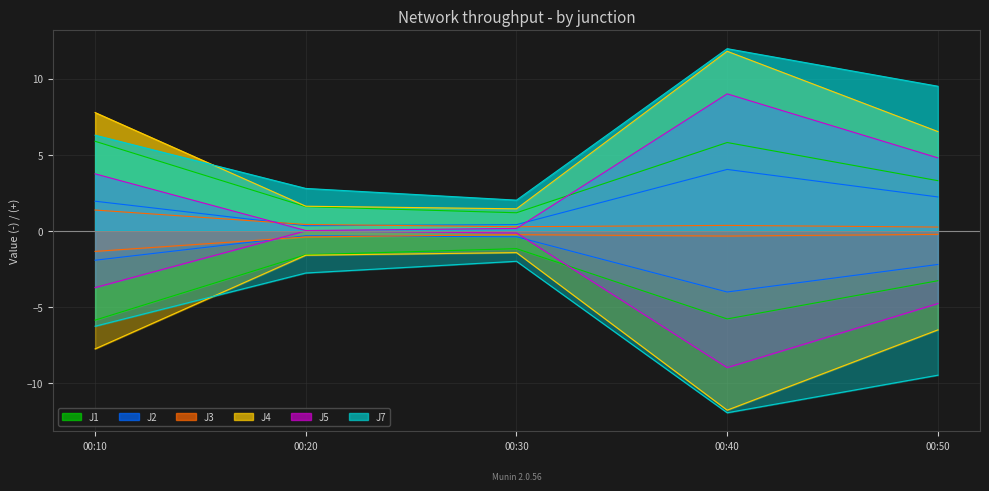

Is the value of J4 at 00:50 greater than the value of J2 at 00:20?

Yes